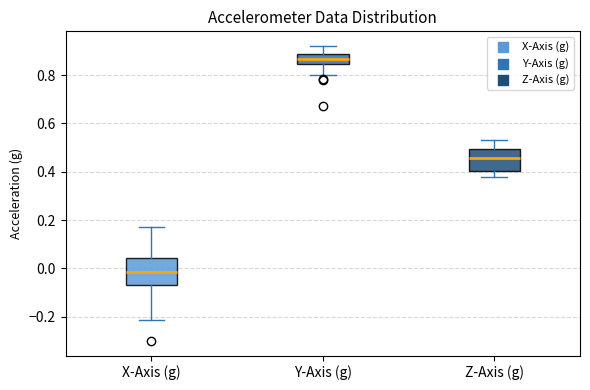

Which box has the highest median line?

Y-Axis (g)